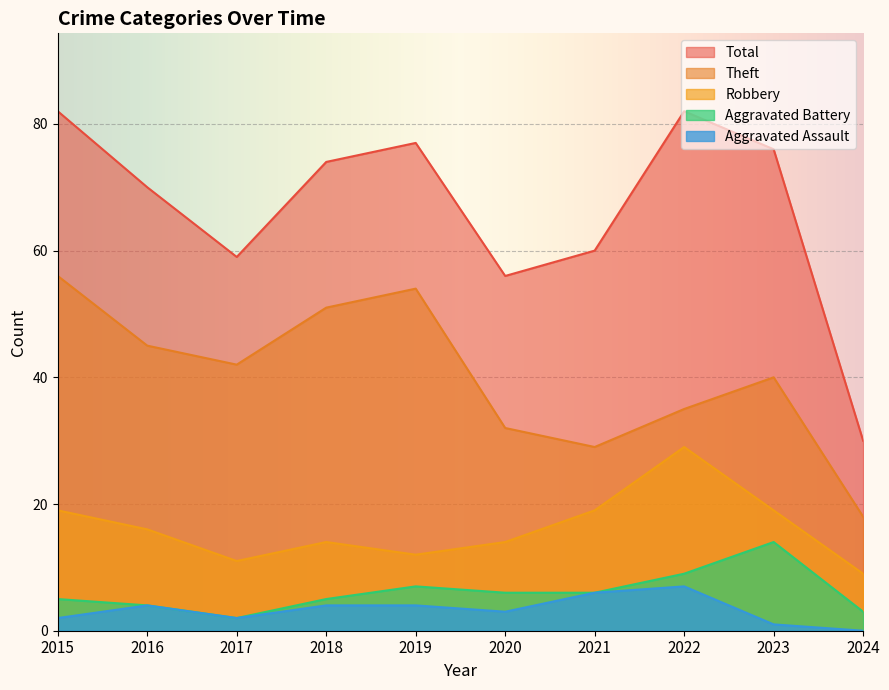

True or false: Aggravated Battery and Robbery cross at least once.

False